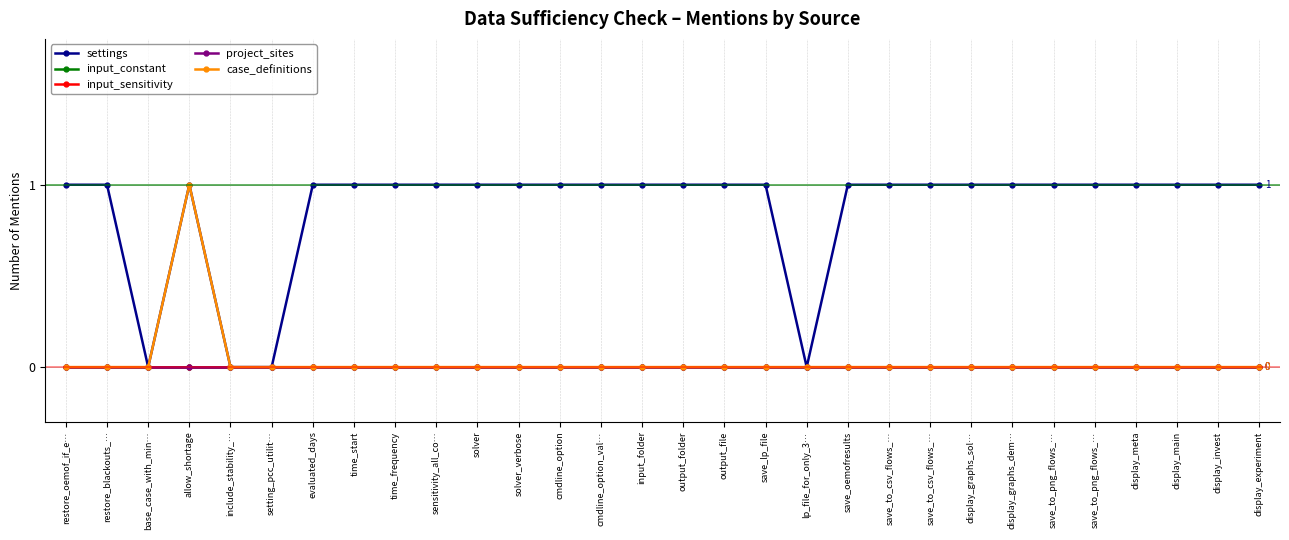

Is this an area chart (filled region under the line)?

No